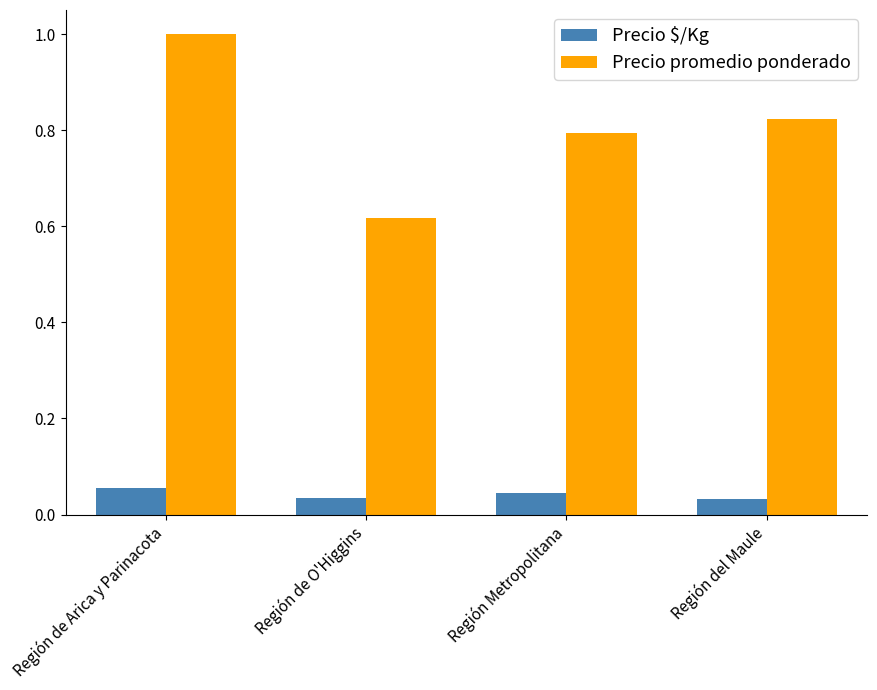

What is the difference between the Precio promedio ponderado values at Región de Arica y Parinacota and Región del Maule?

0.2